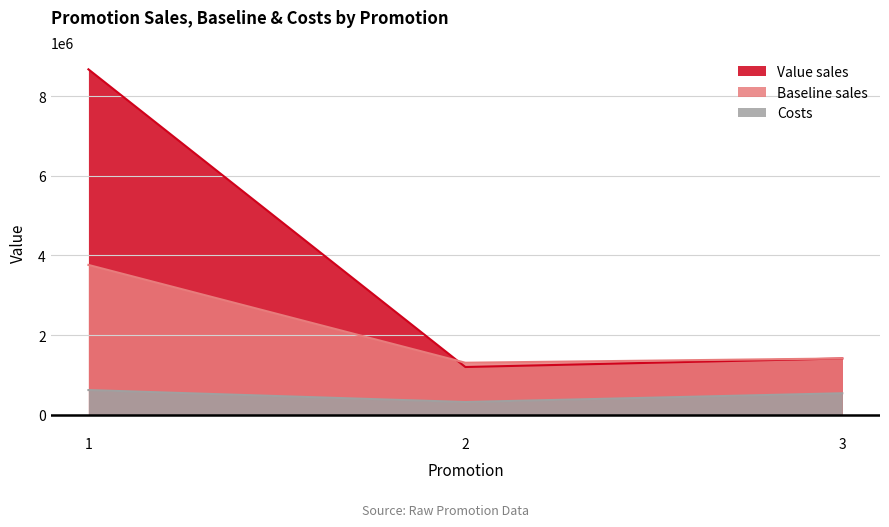

What is the approximate value of Costs at 3, to the nearest 50?

540000